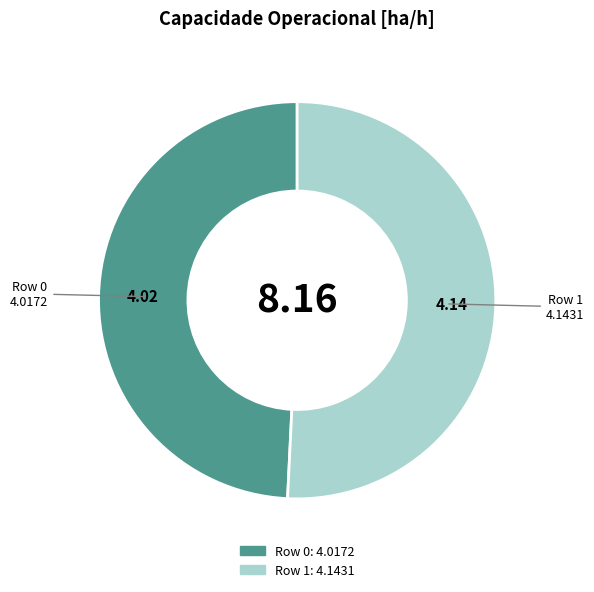

What is the smallest slice in the pie chart?

Row 0